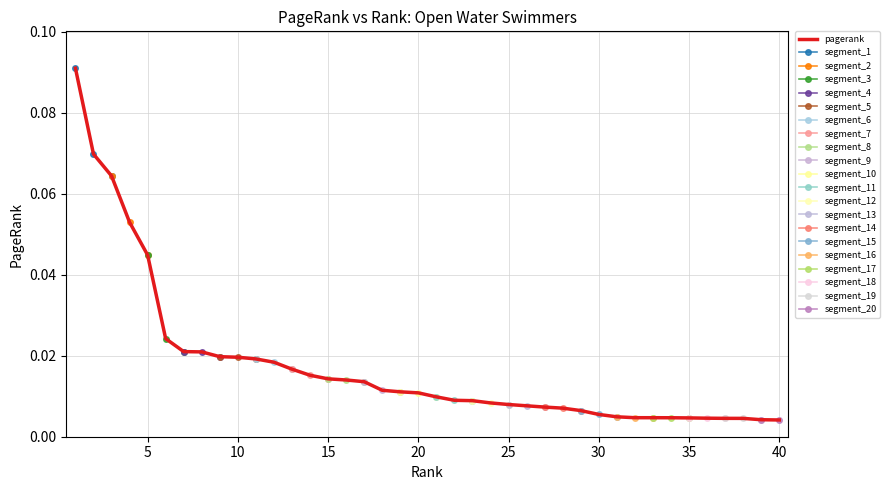

At which label is the value closest to 0?

40